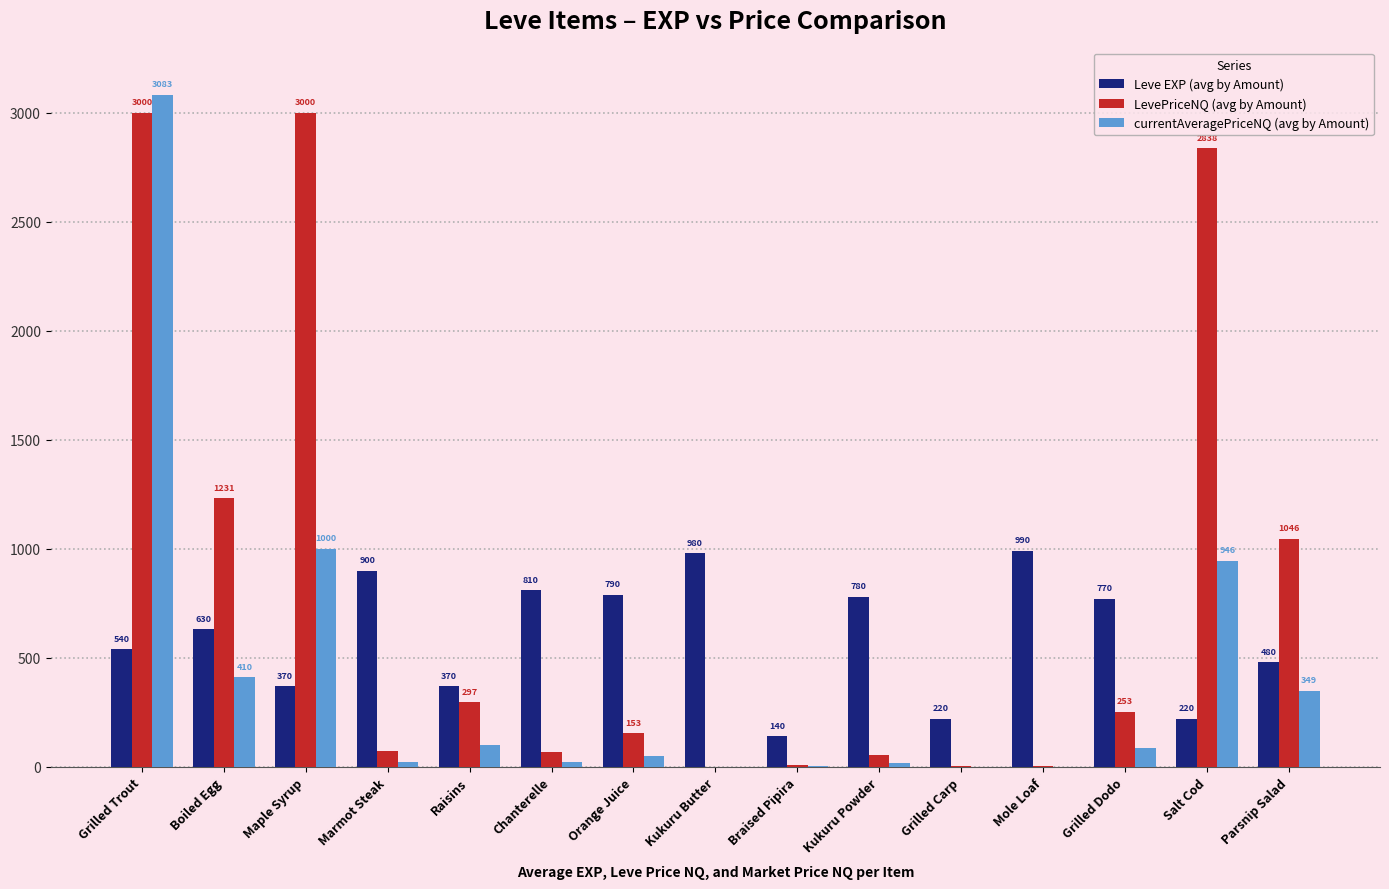

What is the sum of the Leve EXP (avg by Amount) values at Raisins and Kukuru Powder?

1150